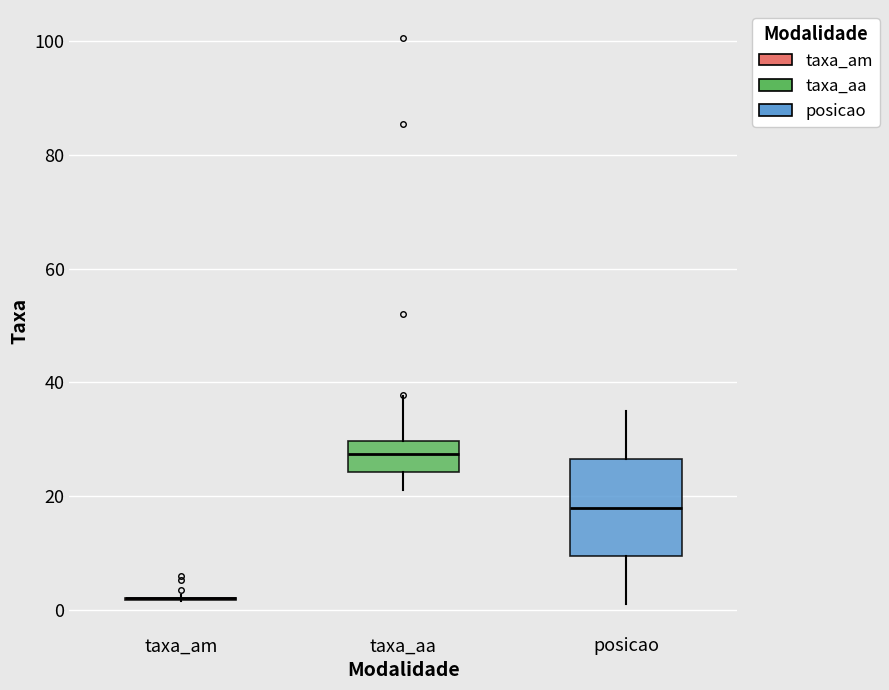

Reading left to right, transcribe this box plot: for each box, give where its median line is, the range the box spans, and where its two whiskers end, as read against the y-axis. The values are not printed on the chart, so give them approximately, as read against the axis.

taxa_am: box collapsed to a line at 2, whiskers 2 to 2
taxa_aa: median 28, box 24 to 30, whiskers 22 to 38
posicao: median 18, box 10 to 26, whiskers 2 to 36